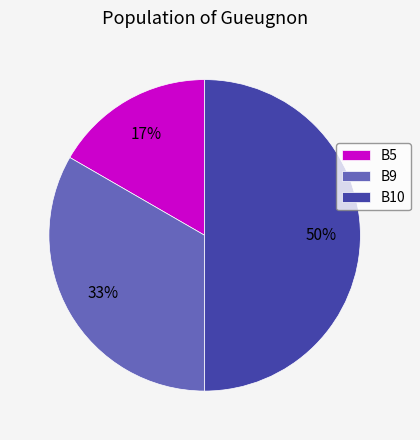

How many slices are in this pie chart?

3